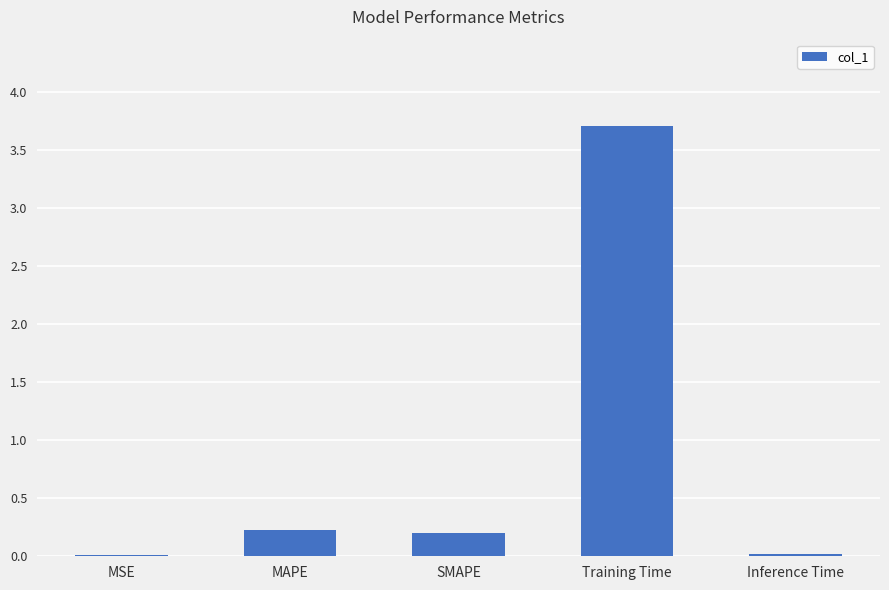

What is the sum of the values at SMAPE and MAPE?

0.4